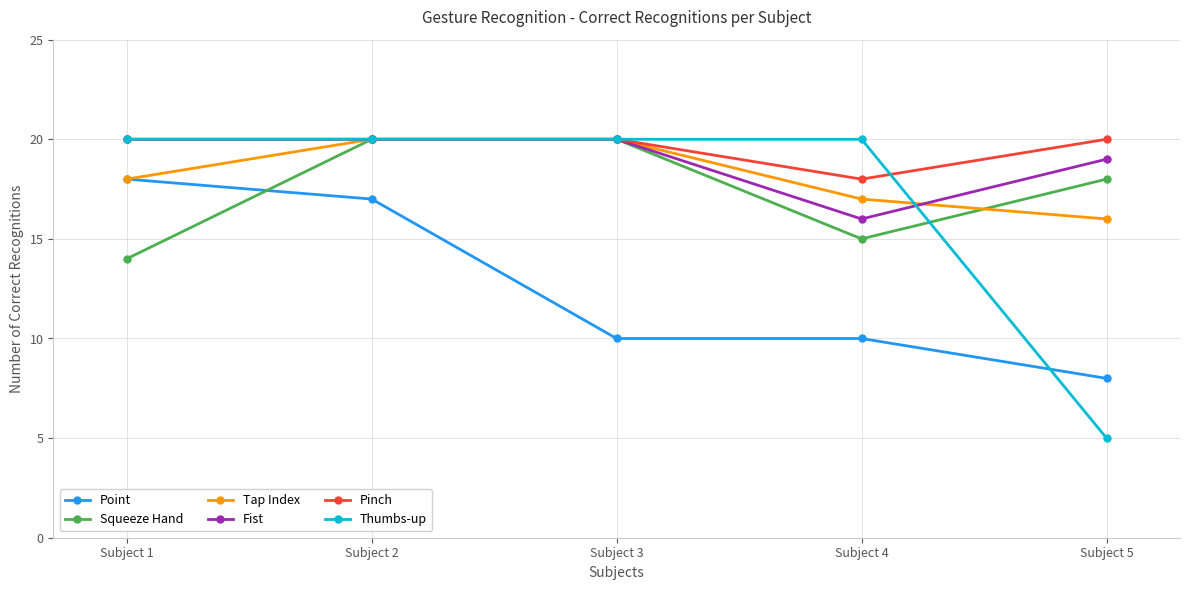

The value of Squeeze Hand at Subject 4 is 10. True or false?

False